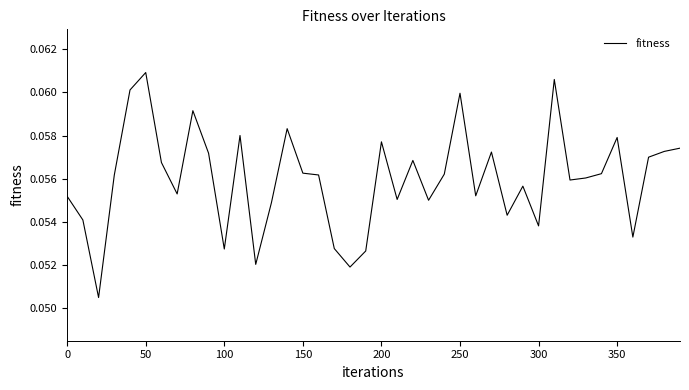

Is this an area chart (filled region under the line)?

No